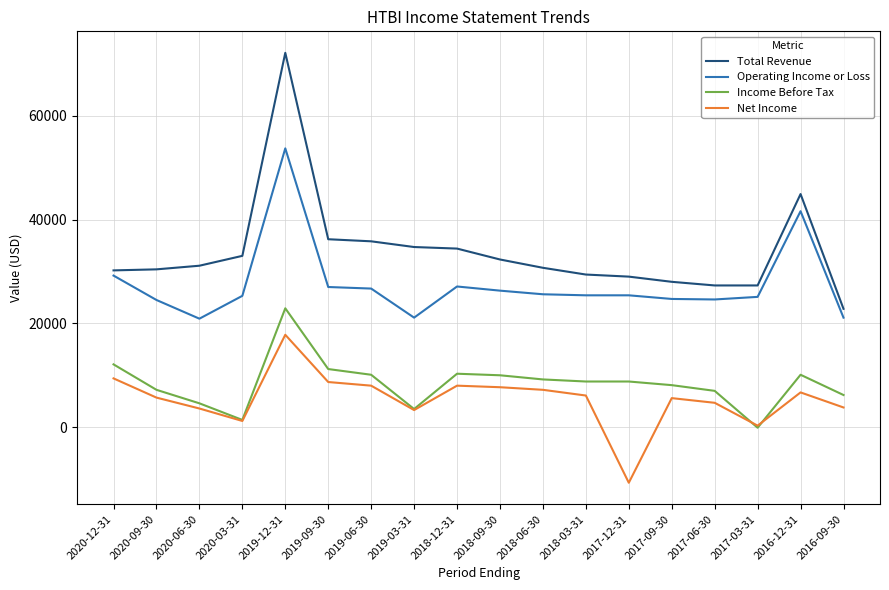

True or false: Total Revenue and Income Before Tax cross at least once.

False